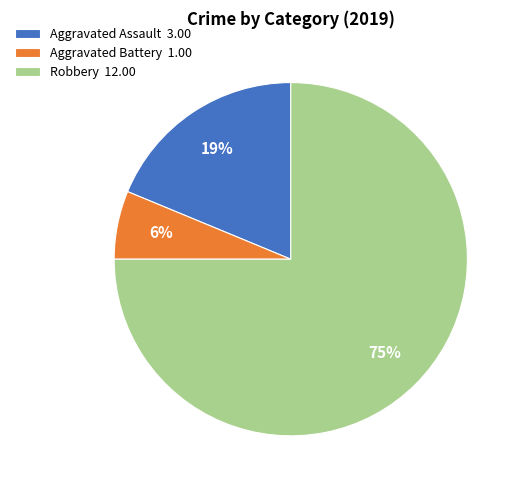

Is the sum of Aggravated Assault 3.00 and Robbery 12.00 greater than half?

Yes